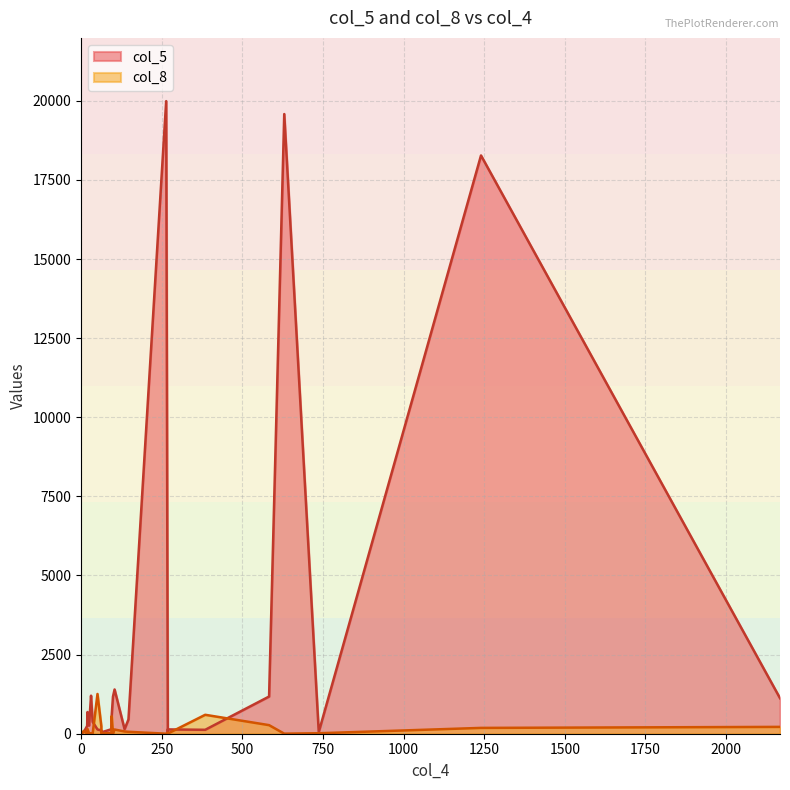

True or false: col_8 has a value of 120 at 11.

False